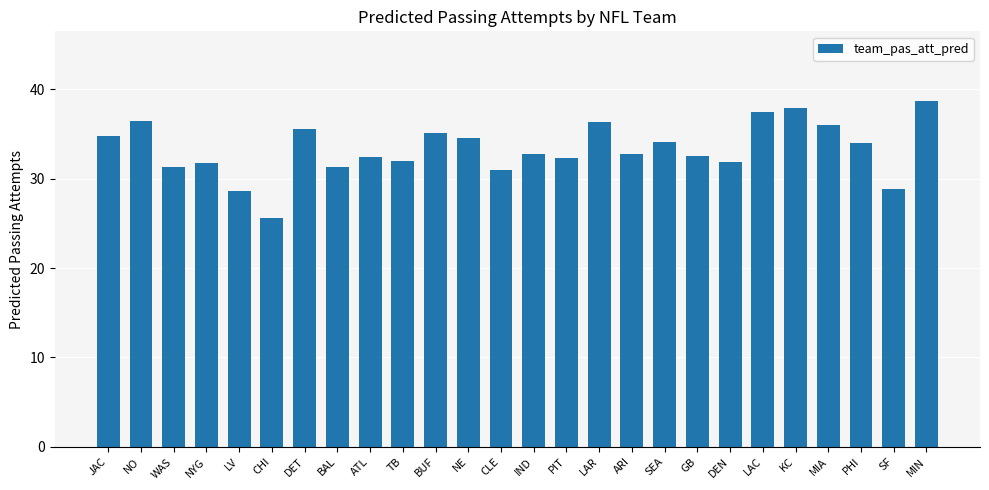

True or false: the data shows 36.4 at LAR.

True